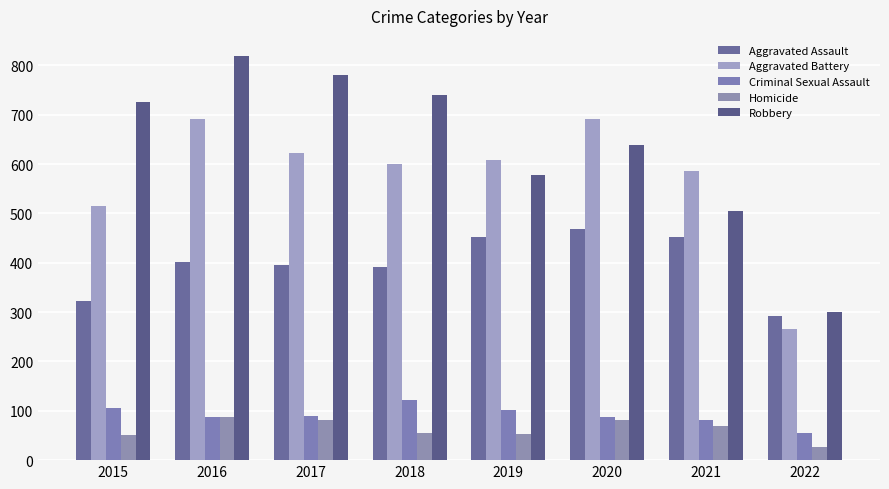

Count the number of categories in the chart.

8